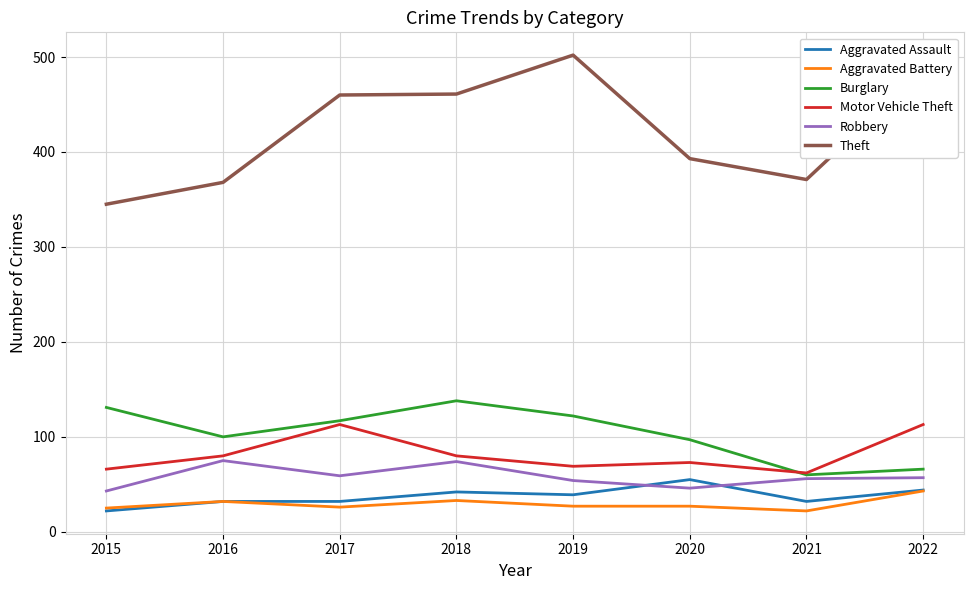

True or false: Theft and Aggravated Battery cross at least once.

False